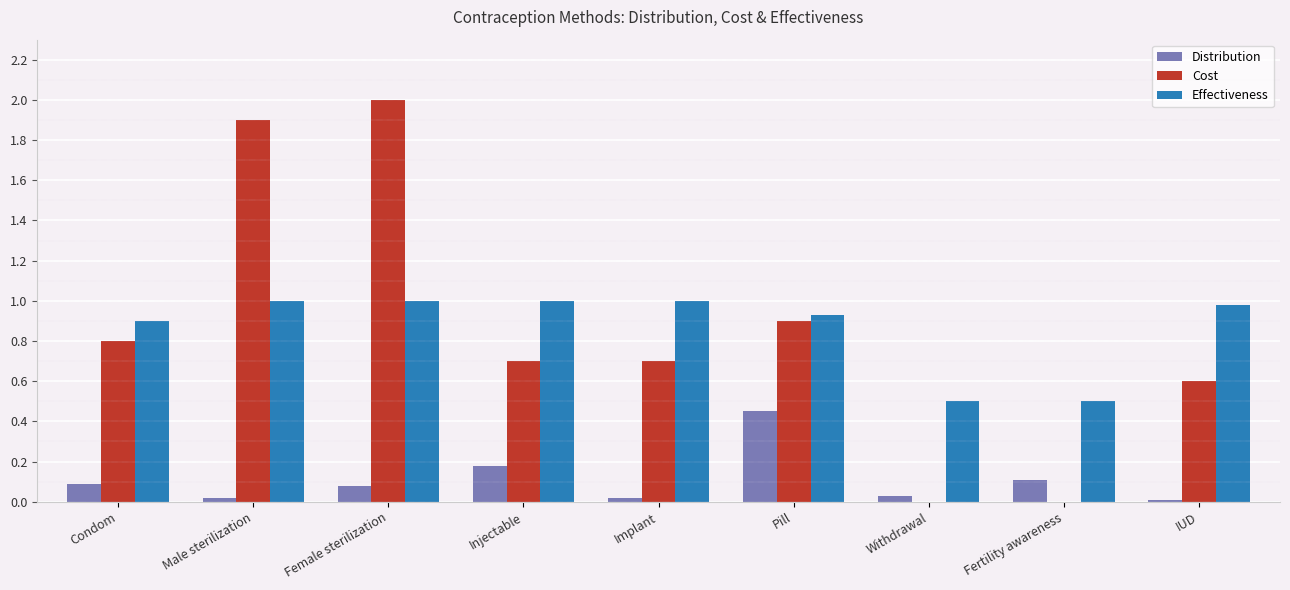

Which series has the largest total across all categories?

Effectiveness